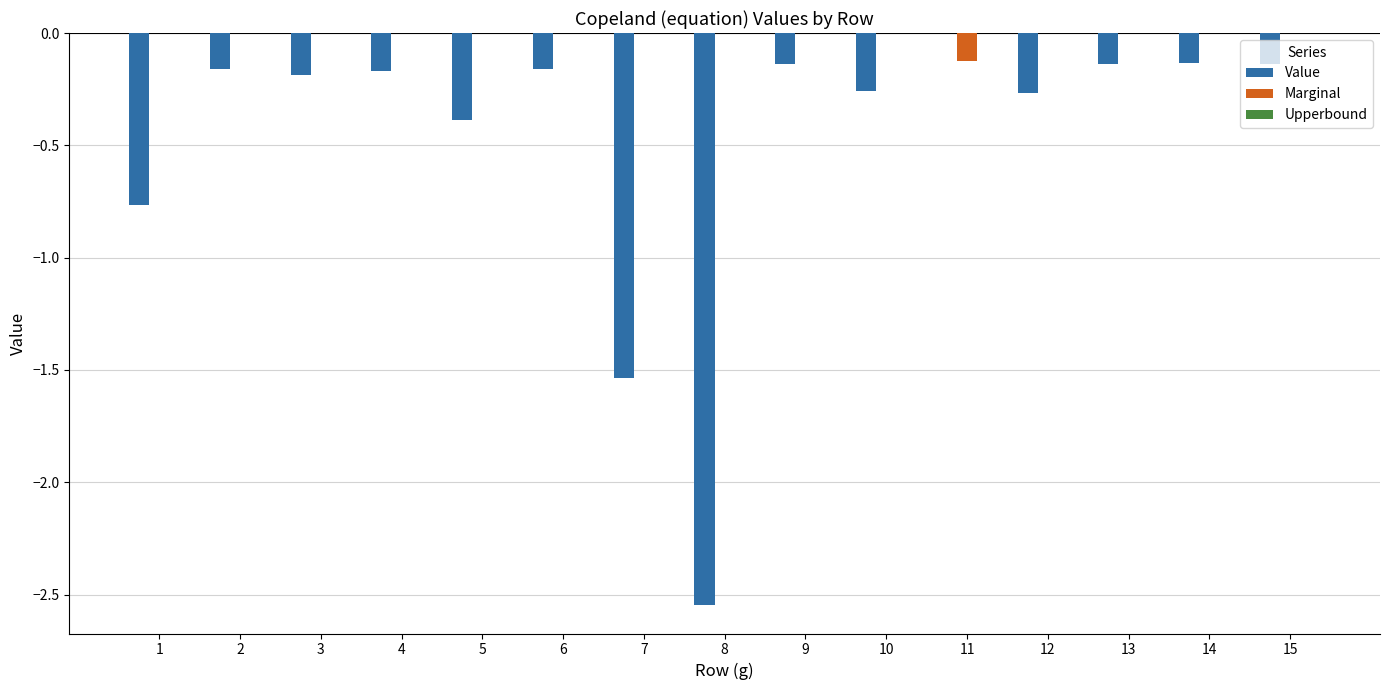

How many groups of bars are there?

15